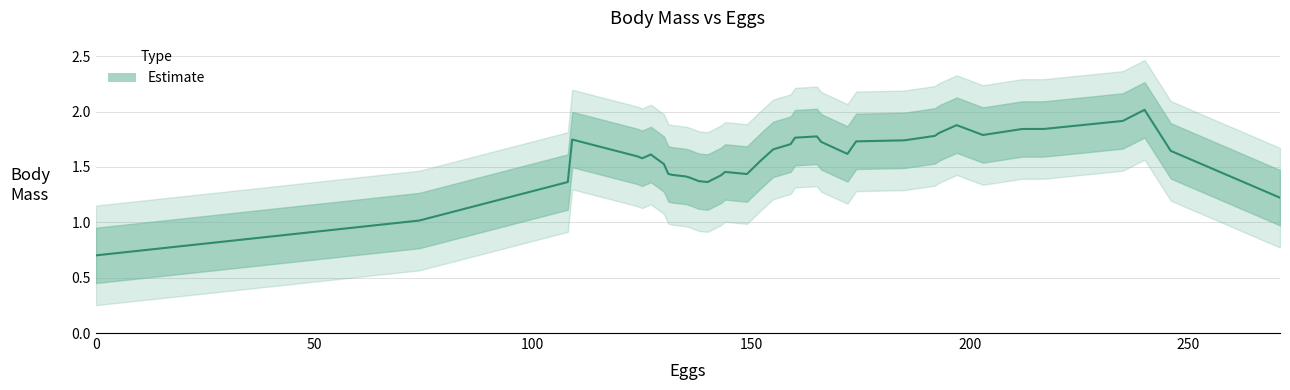

Does the chart have visible grid lines?

Yes